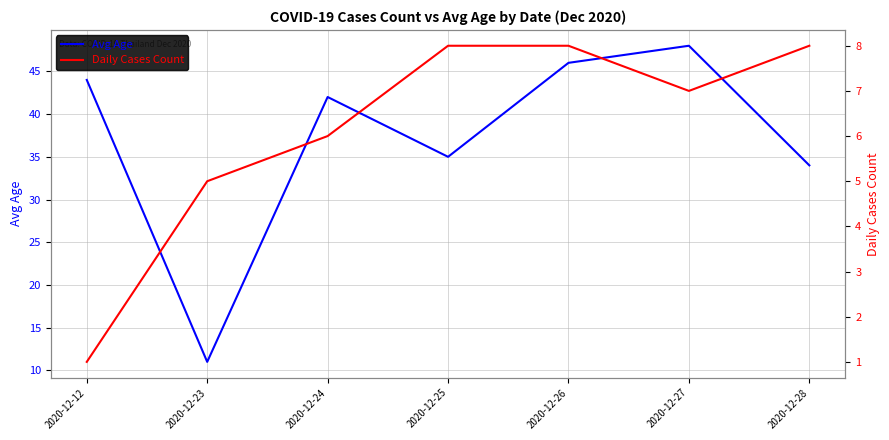

List the series in order of their overall mean, lowest first.

Daily Cases Count, Avg Age